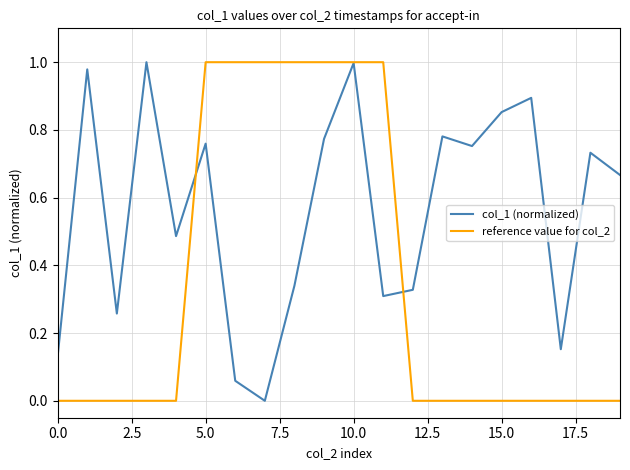

List the series in order of their overall mean, lowest first.

reference value for col_2, col_1 (normalized)